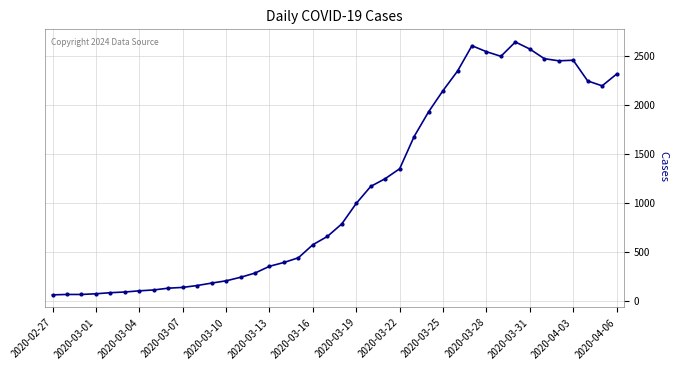

What is the difference between the second highest and second lowest values?

2535